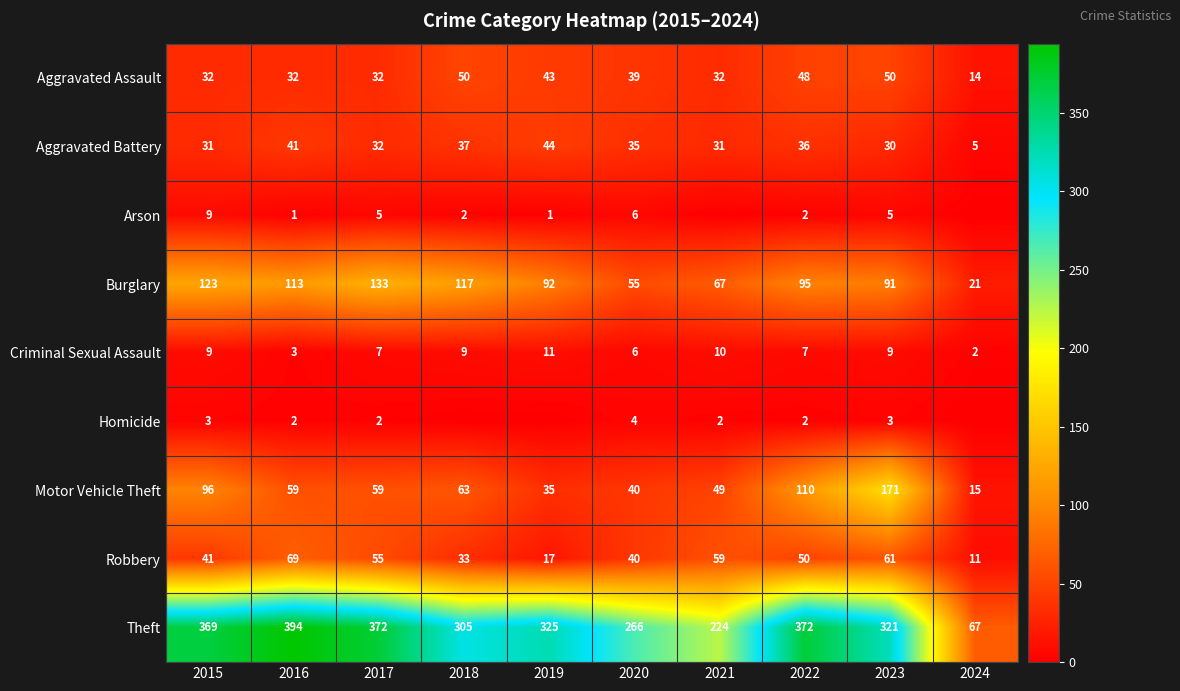

What is the sum of the Robbery values at 2022 and 2019?

67